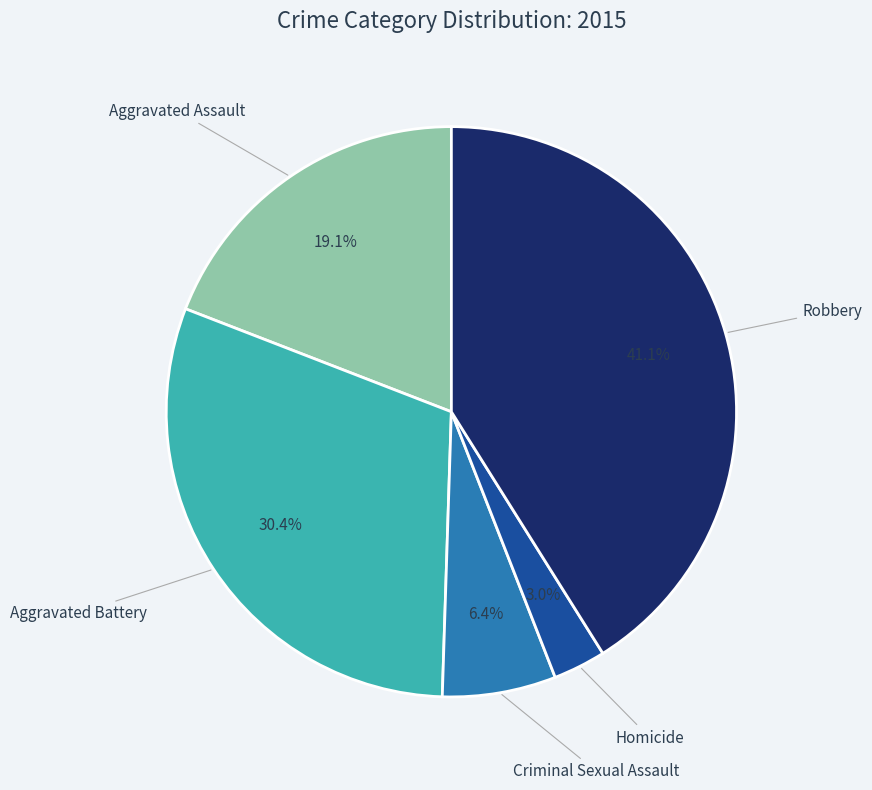

Is there any slice that represents more than half of the pie?

No